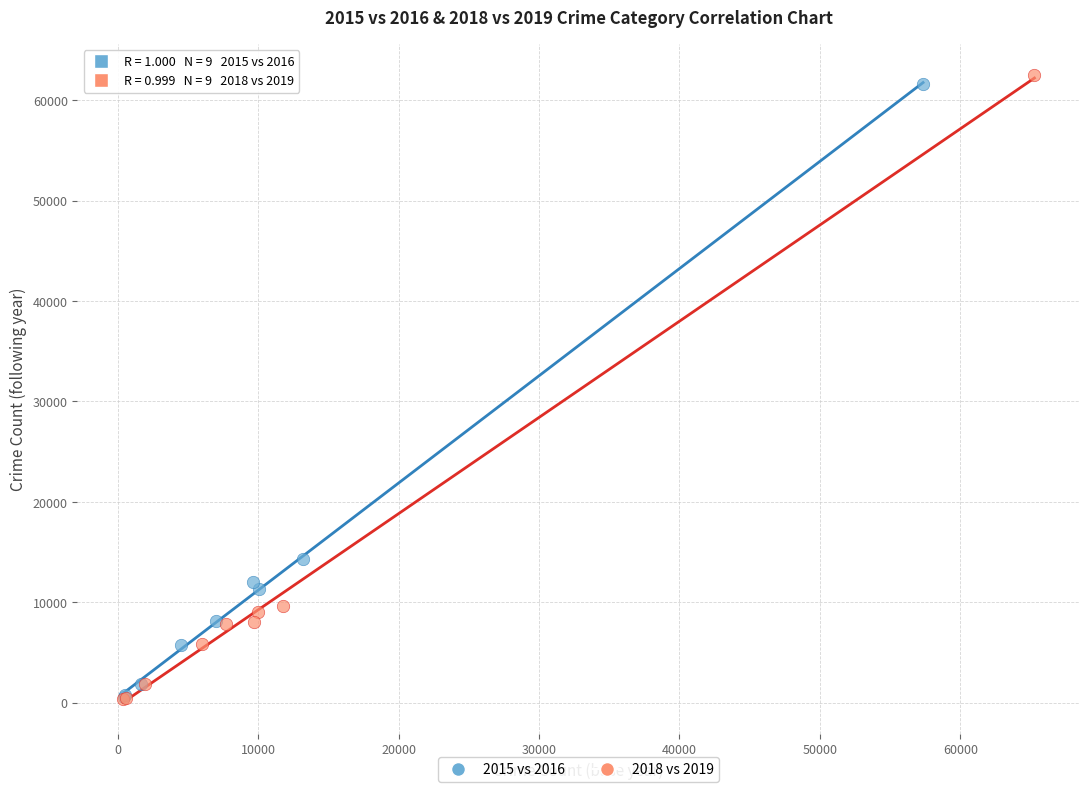

Which series reaches the maximum Y coordinate?

2018 vs 2019